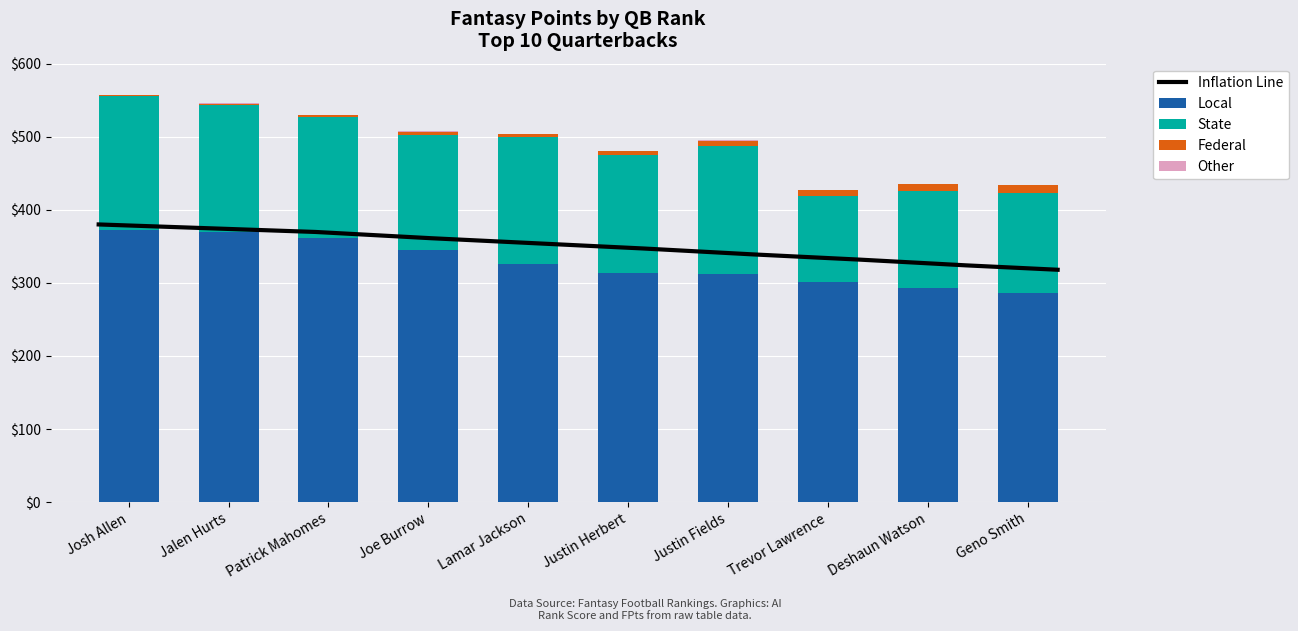

How many bars are there in total?

40